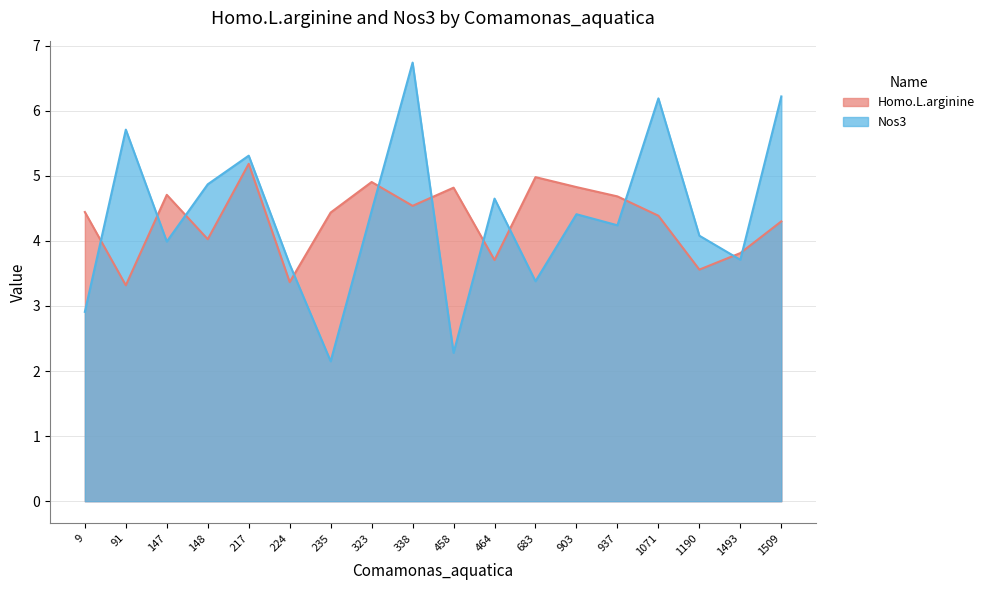

Where is Nos3 nearest to the value 4?

147